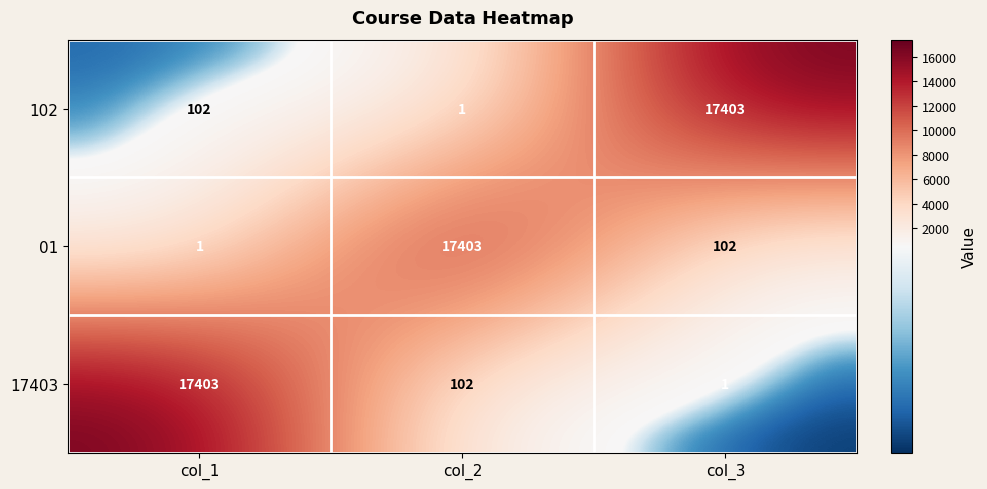

True or false: 102 has a value of 17403 at col_3.

True